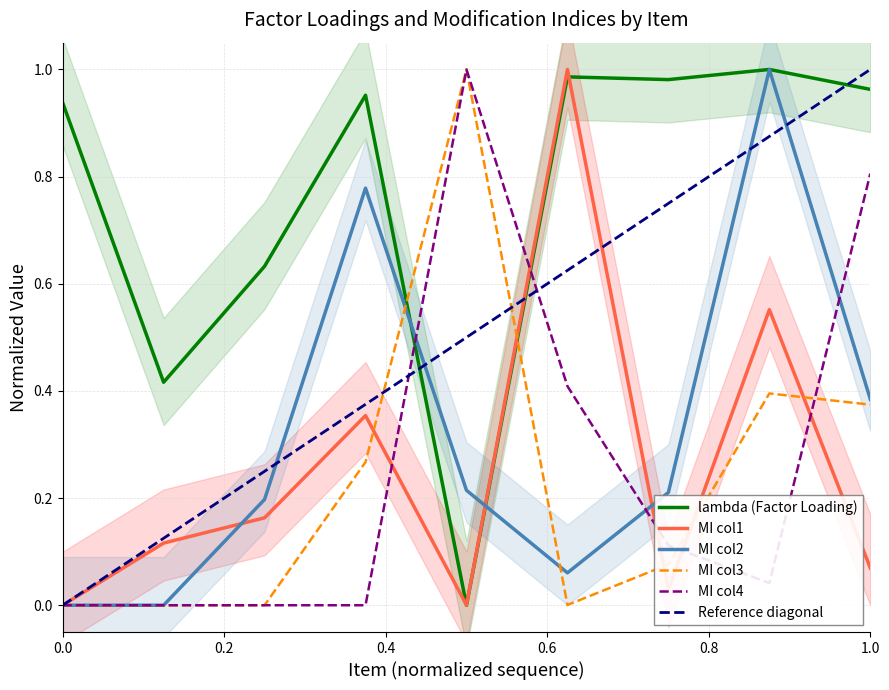

Reading left to right, extract all data points from this chart.

lambda: 0.9	0.4	0.6	1.0	0.0	1.0	1.0	1.0	1.0
MI_col1: 0.0	0.1	0.2	0.4	0.0	1.0	0.0	0.6	0.1
MI_col2: 0.0	0.0	0.2	0.8	0.2	0.1	0.2	1.0	0.4
MI_col3: 0.0	0.0	0.0	0.3	1.0	0.0	0.1	0.4	0.4
MI_col4: 0.0	0.0	0.0	0.0	1.0	0.4	0.1	0.0	0.8